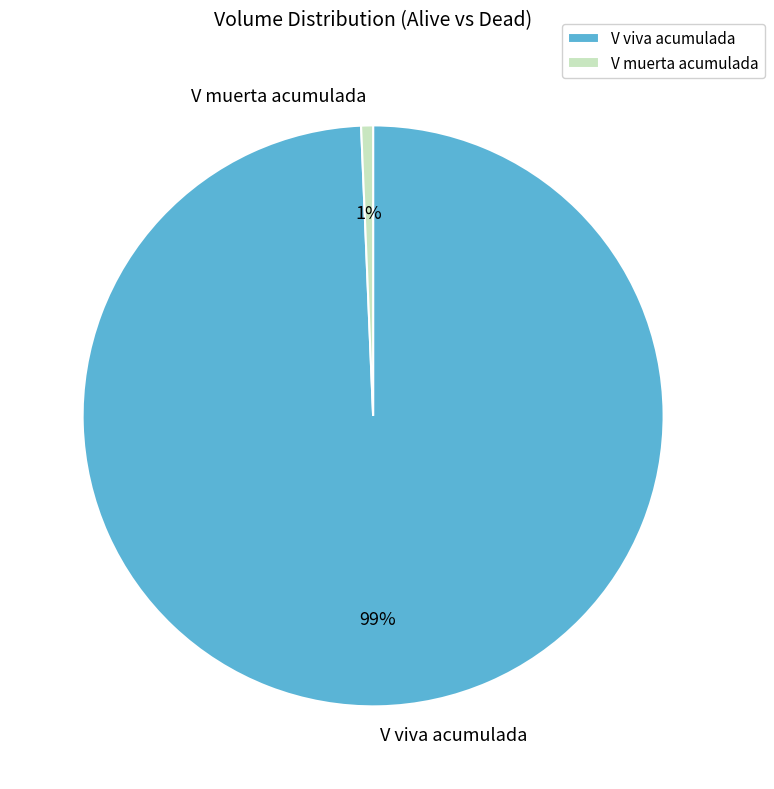

What is the smallest slice in the pie chart?

V muerta acumulada